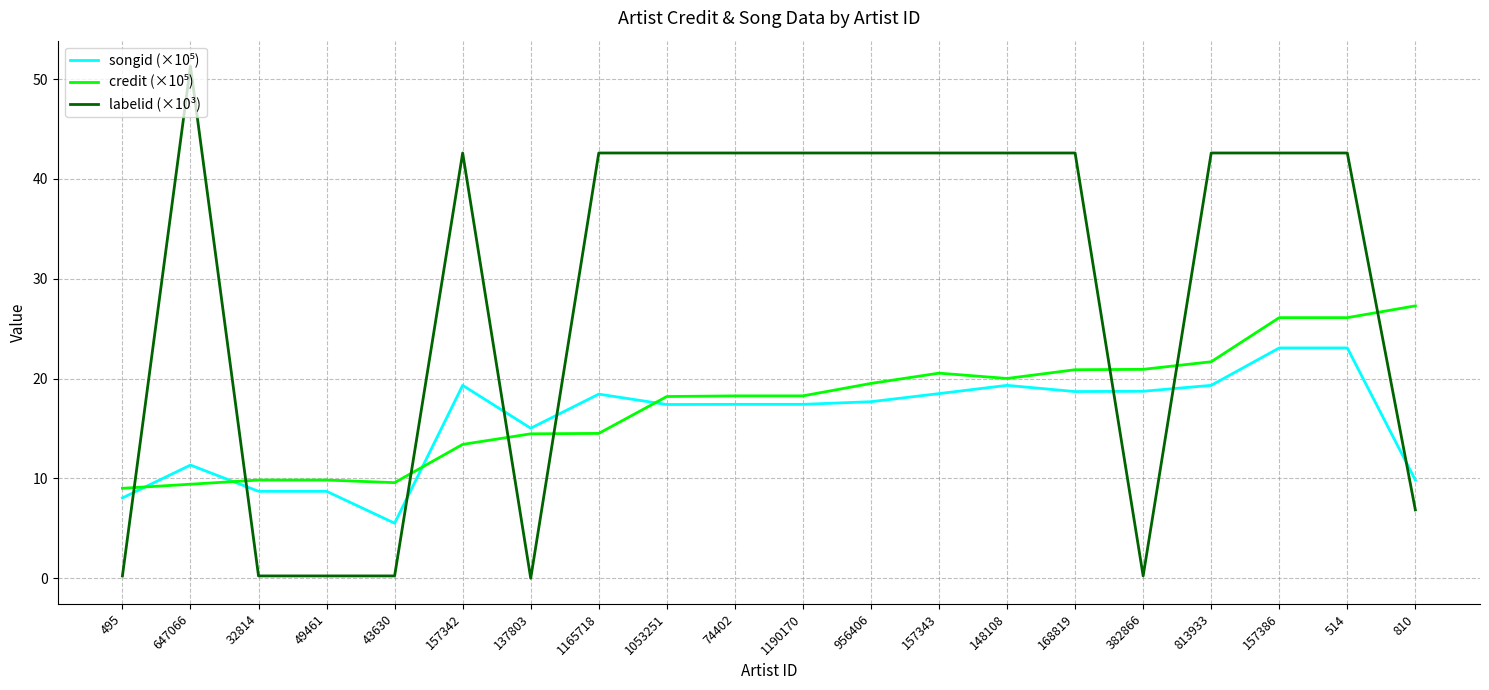

What is the total value across all series at 956406?

79.8